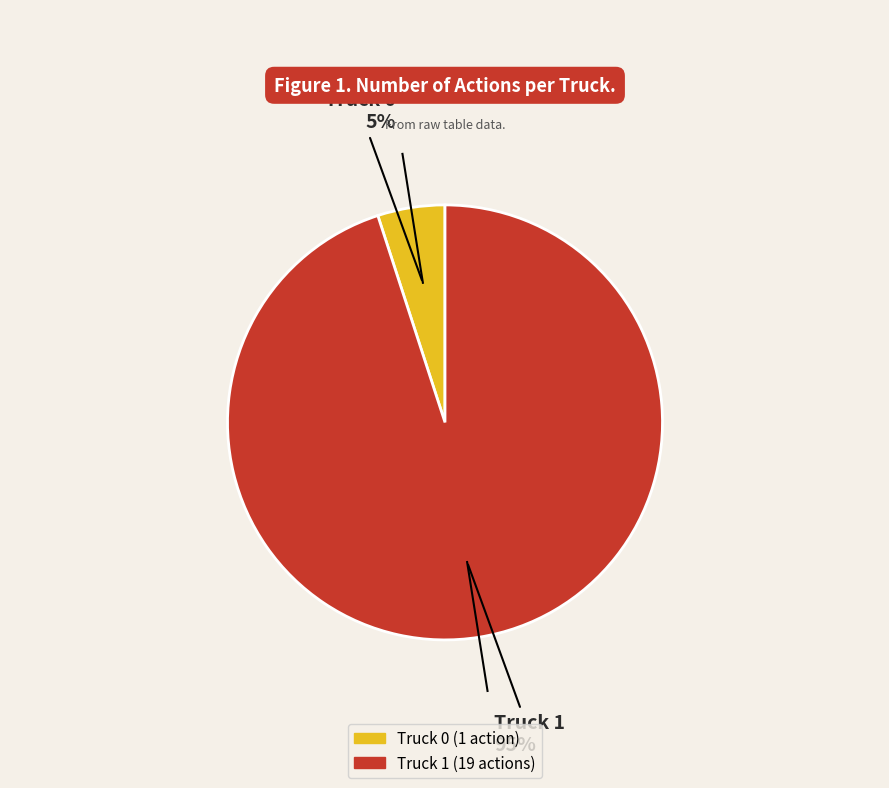

Count the number of slices in the pie.

2